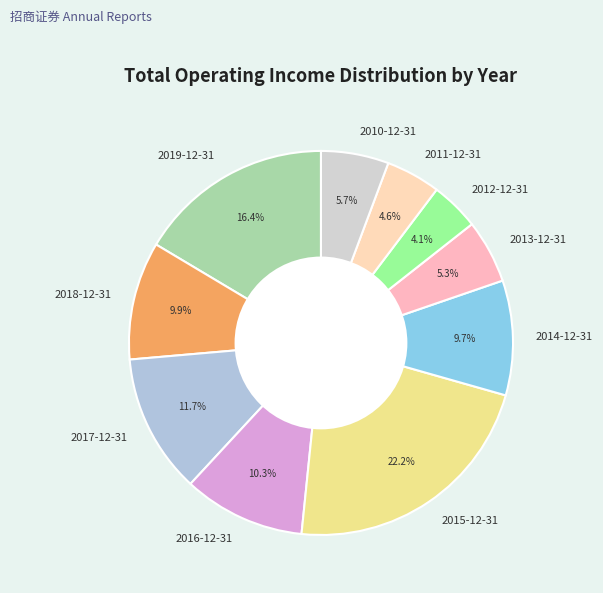

Is 2014-12-31 the majority of the pie?

No